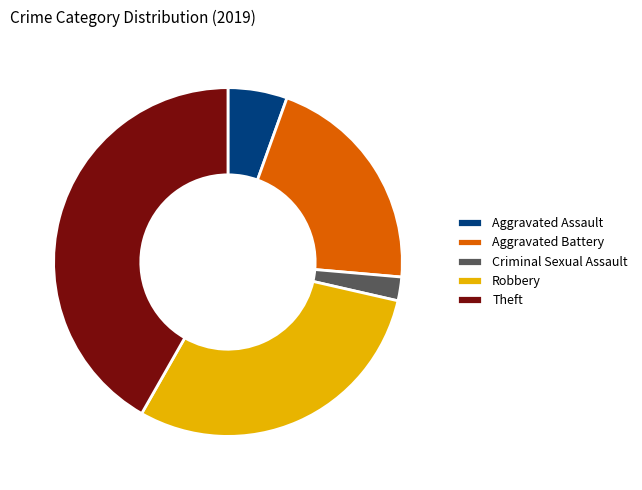

The Aggravated Battery slice represents 21% of the pie. True or false?

True